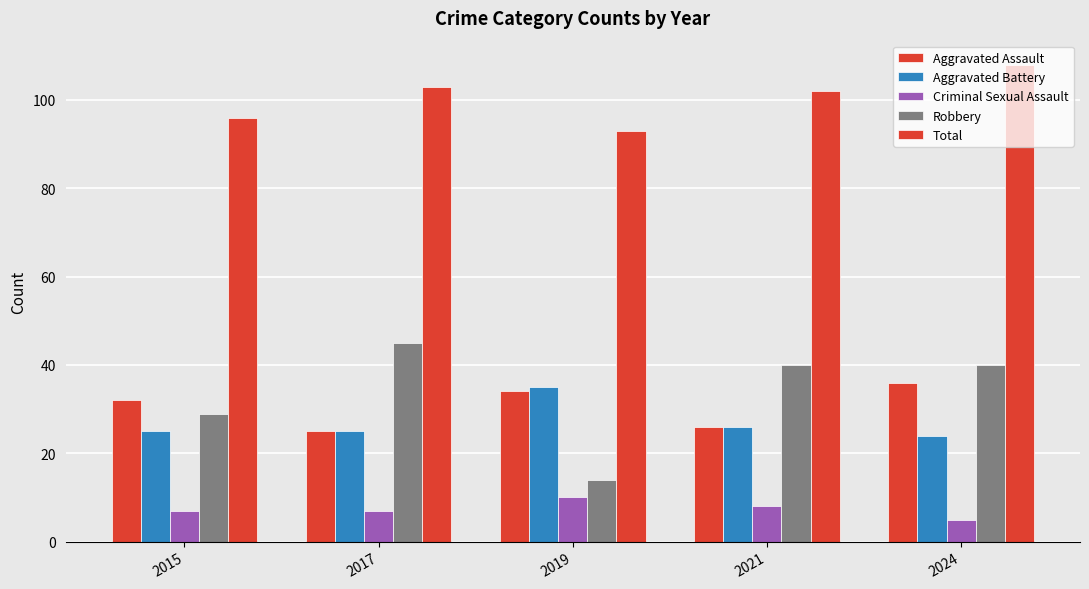

Is it true that Aggravated Assault equals 36 at 2024?

True